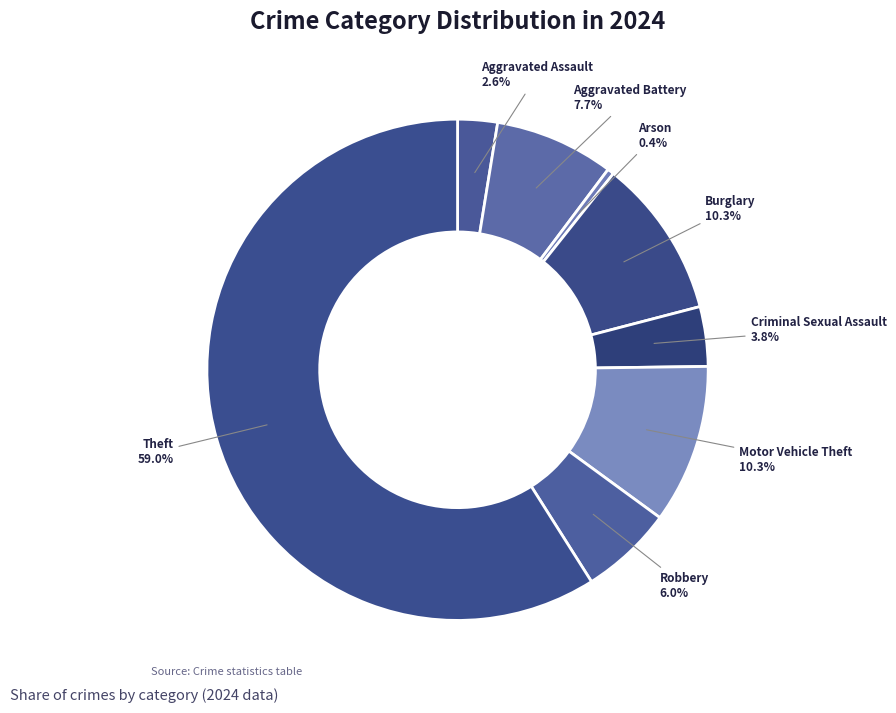

How many segments does this pie chart have?

8